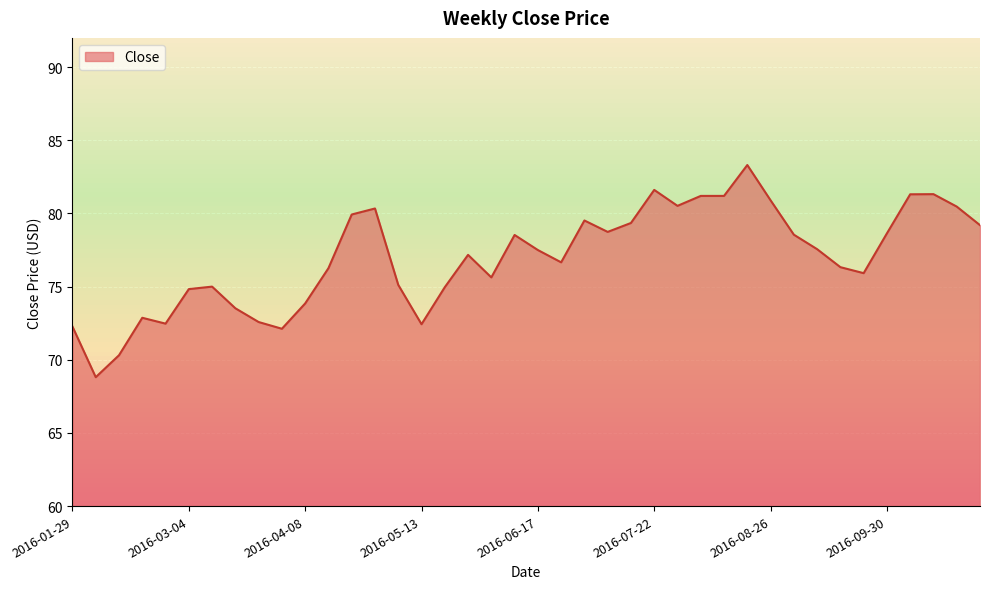

What is the smallest value displayed?

68.8